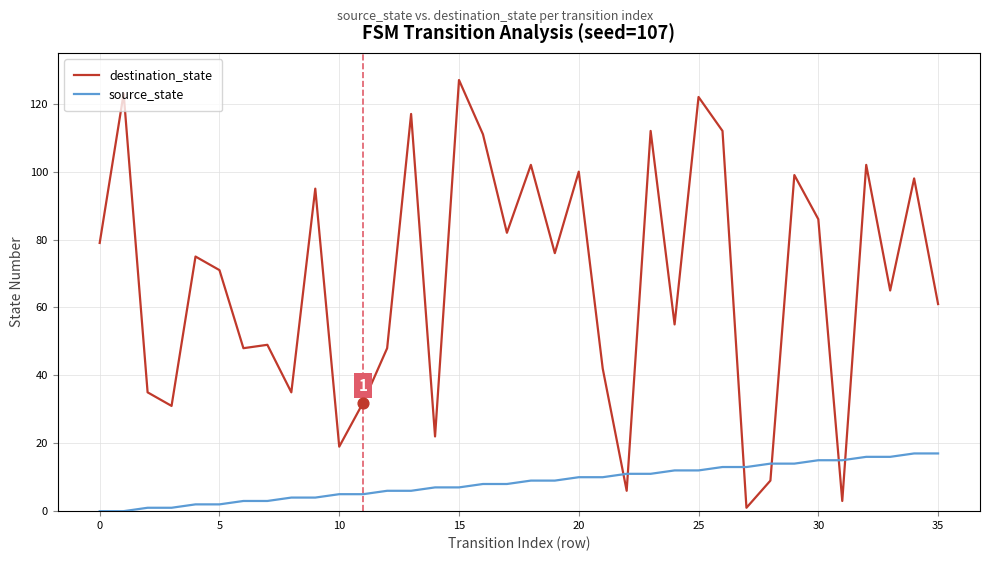

Which series has the largest range (max minus min)?

destination_state